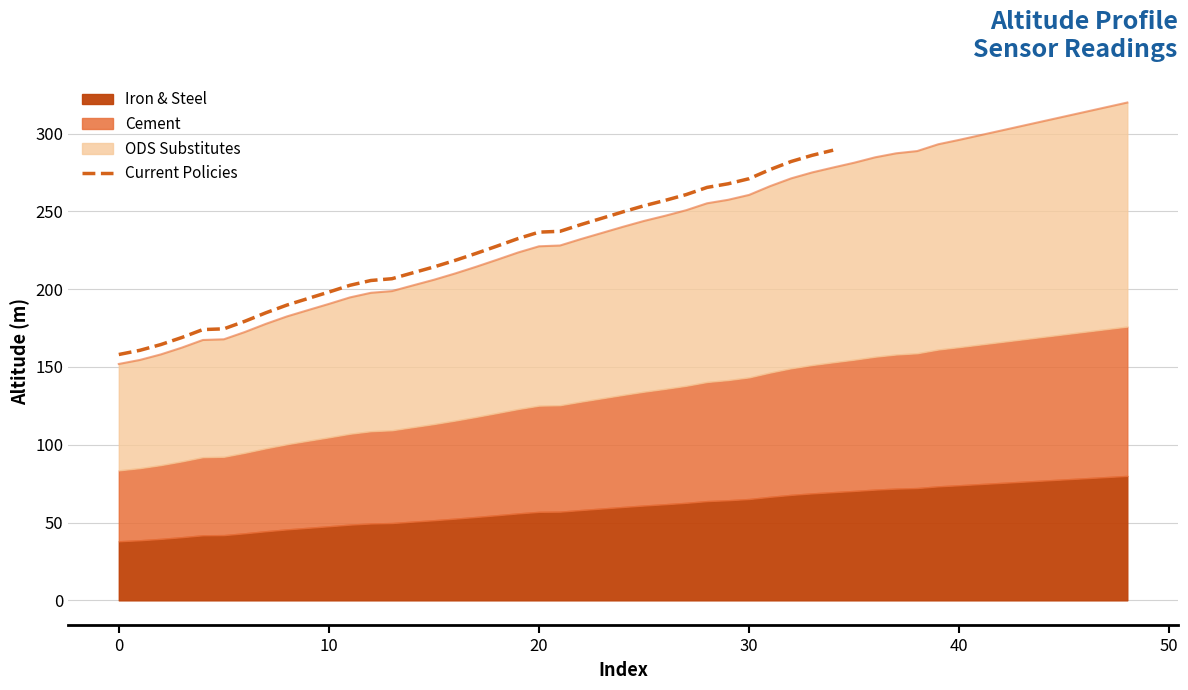

What is the maximum value shown in the chart?

289.4